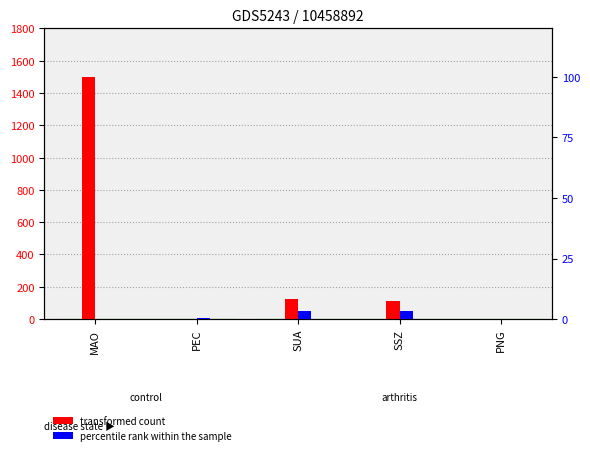

Reading right to left, list all the values displayed in this chart.

transformed count: PNG=0.0	SSZ=112.0	SUA=124.0	PEC=0.0	MAO=1500.0
percentile rank within the sample: PNG=0.0	SSZ=3.5	SUA=3.1	PEC=0.3	MAO=0.0